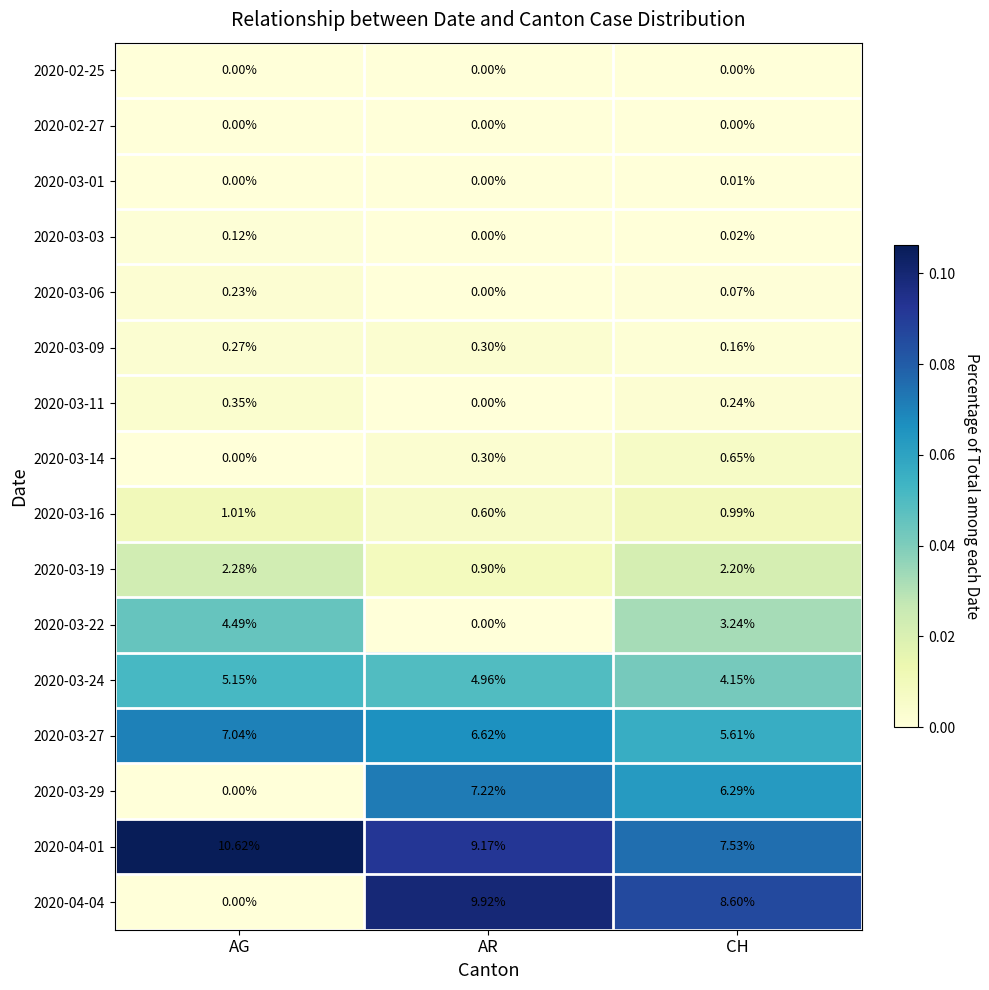

Where is 2020-03-14 nearest to the value 0?

AG